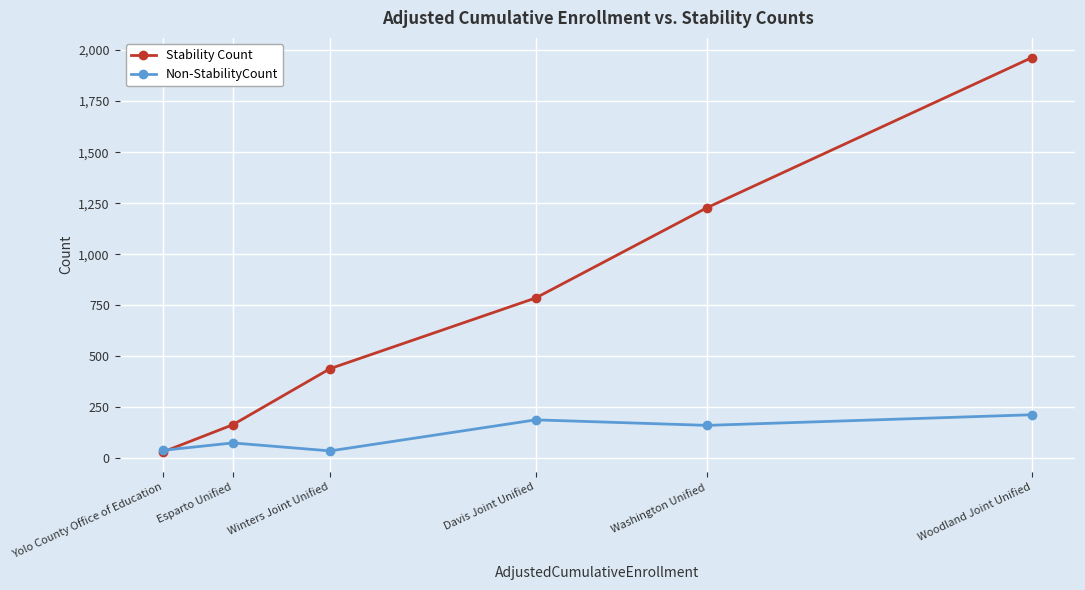

What is the label of the 6th point from the right?

Yolo County Office of Education